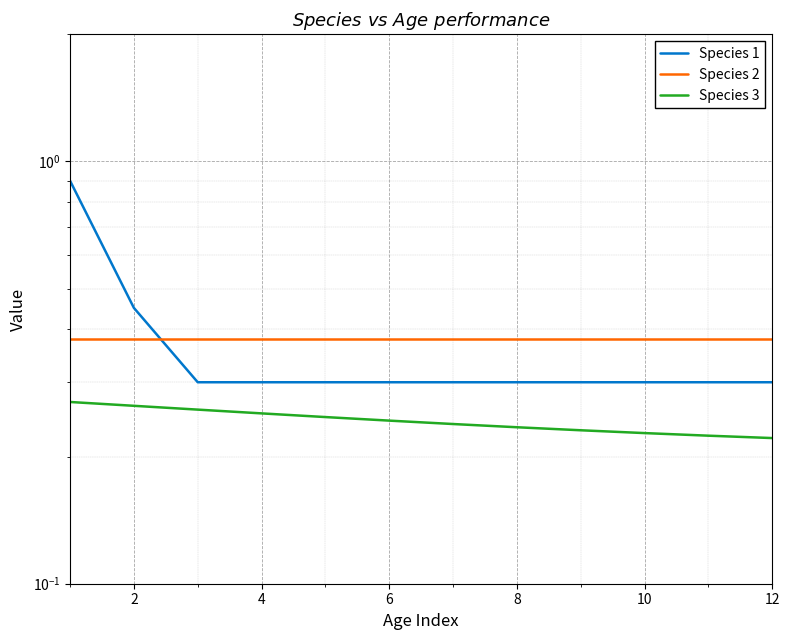

What is the lowest value of the Species 3 series?

0.2